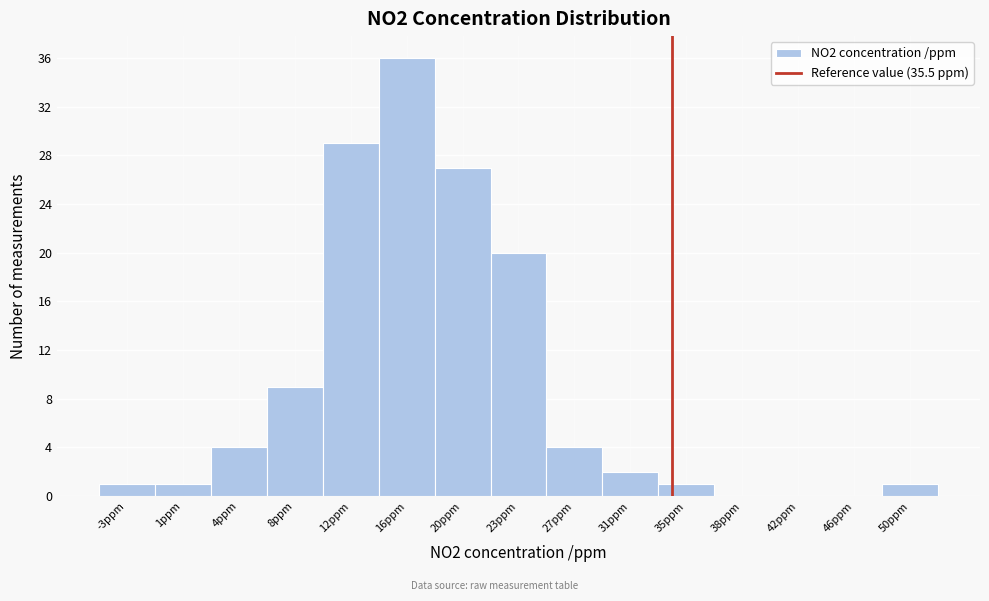

Reading left to right, extract all data points from this chart.

-3ppm=1	1ppm=1	4ppm=4	8ppm=9	12ppm=29	16ppm=36	20ppm=27	23ppm=20	27ppm=4	31ppm=2	35ppm=1	38ppm=0	42ppm=0	46ppm=0	50ppm=1